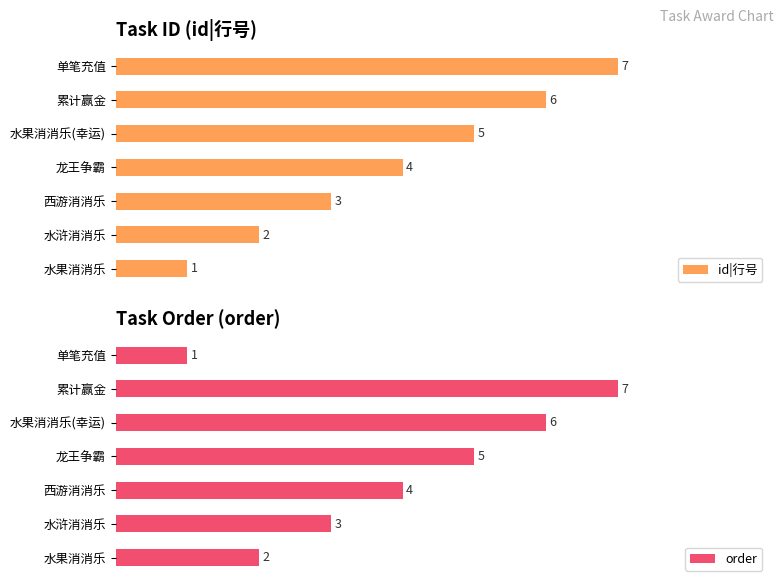

At which label is id|行号 closest to 4?

龙王争霸